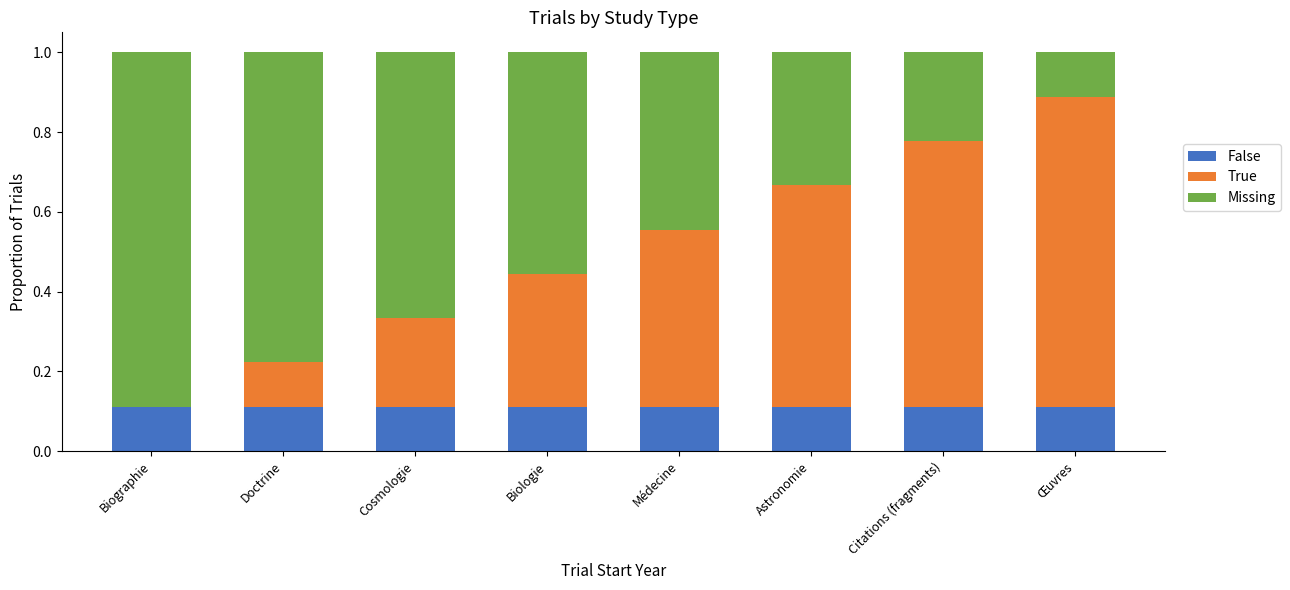

Is it true that False equals 0.2 at Citations (fragments)?

False